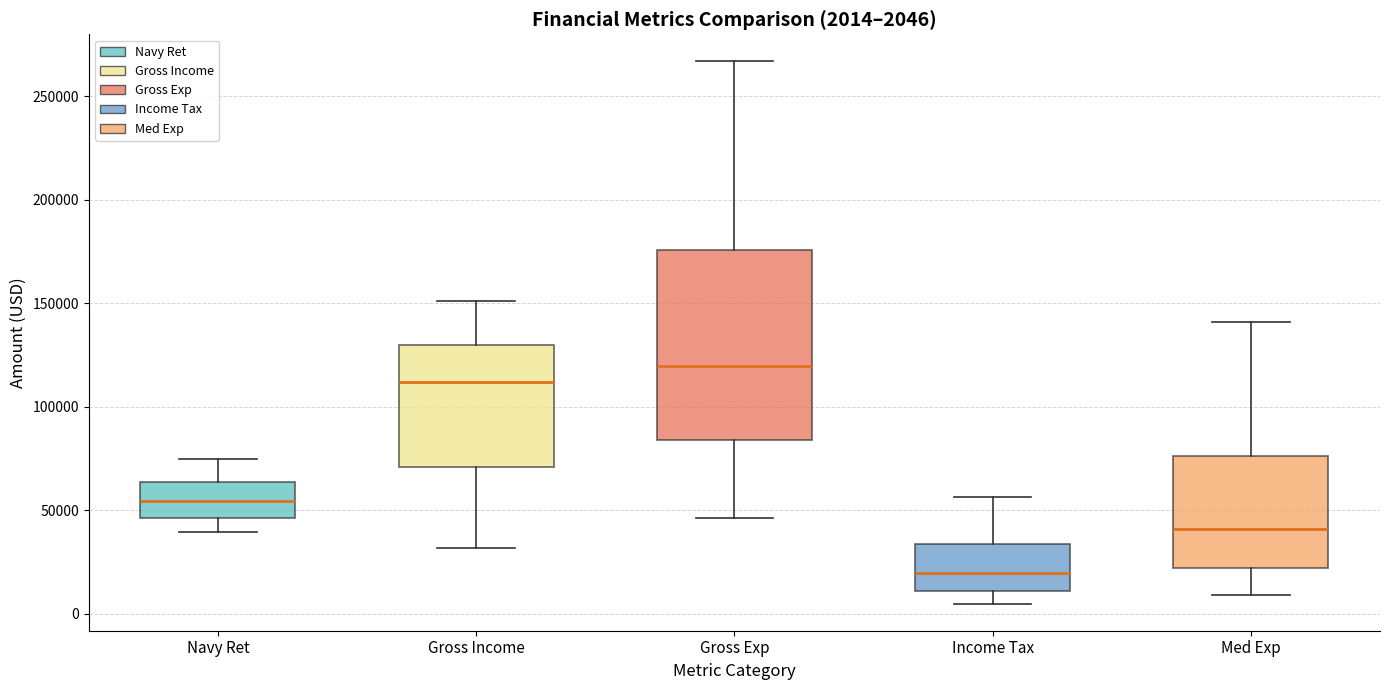

Which box's median line is the lowest?

Income Tax